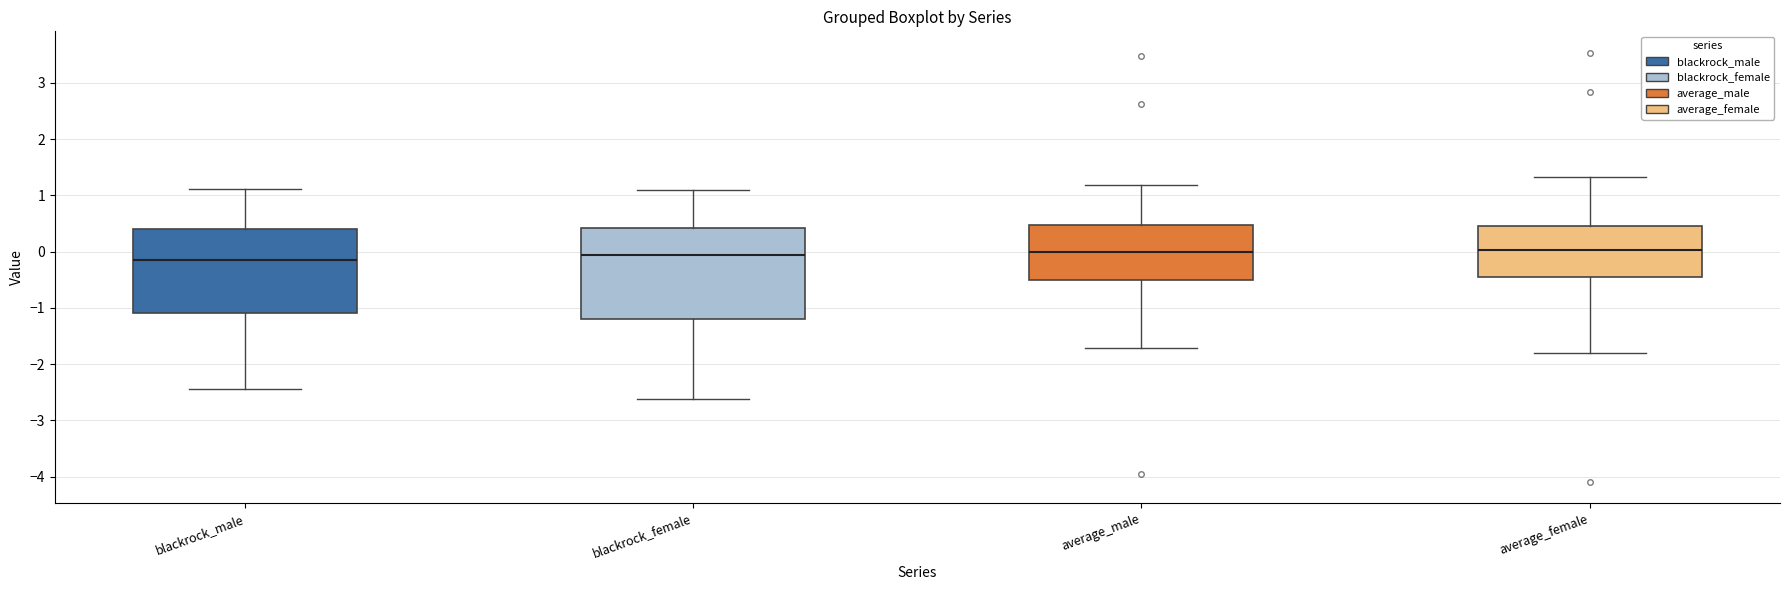

Reading left to right, read every box against the y-axis: the position of its median line, the range the box covers, and the ends of its whiskers. The values are not printed on the chart, so give them approximately, as read against the axis.

blackrock_male: median -0.1, box -1.1 to 0.4, whiskers -2.4 to 1.1
blackrock_female: median -0.1, box -1.2 to 0.4, whiskers -2.6 to 1.1
average_male: median 0.0, box -0.5 to 0.5, whiskers -1.7 to 1.2
average_female: median 0.0, box -0.5 to 0.5, whiskers -1.8 to 1.3